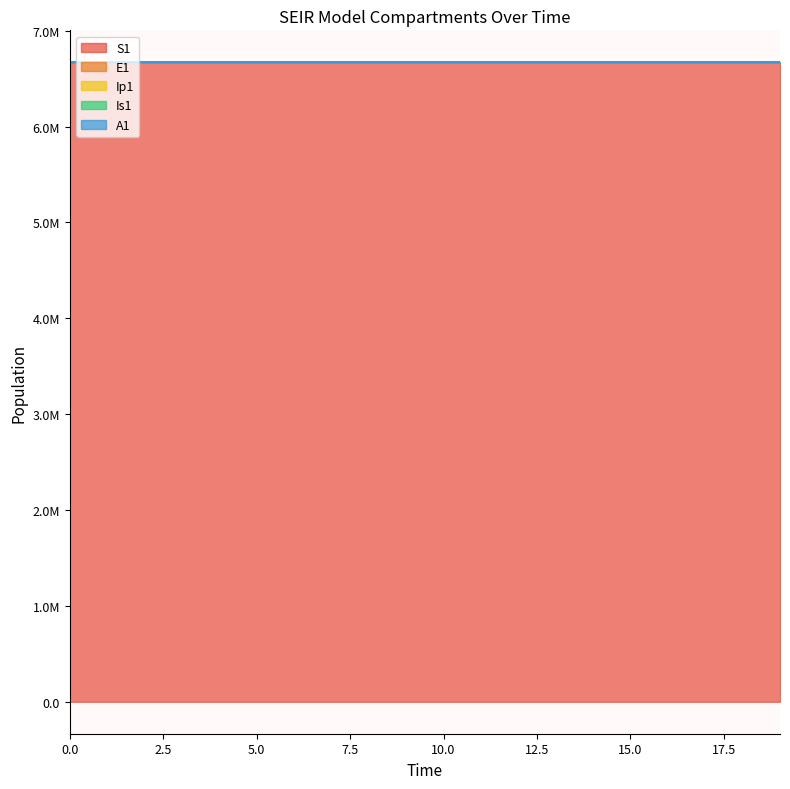

What is the sum of the S1 values at 15 and 10?

13342135.8